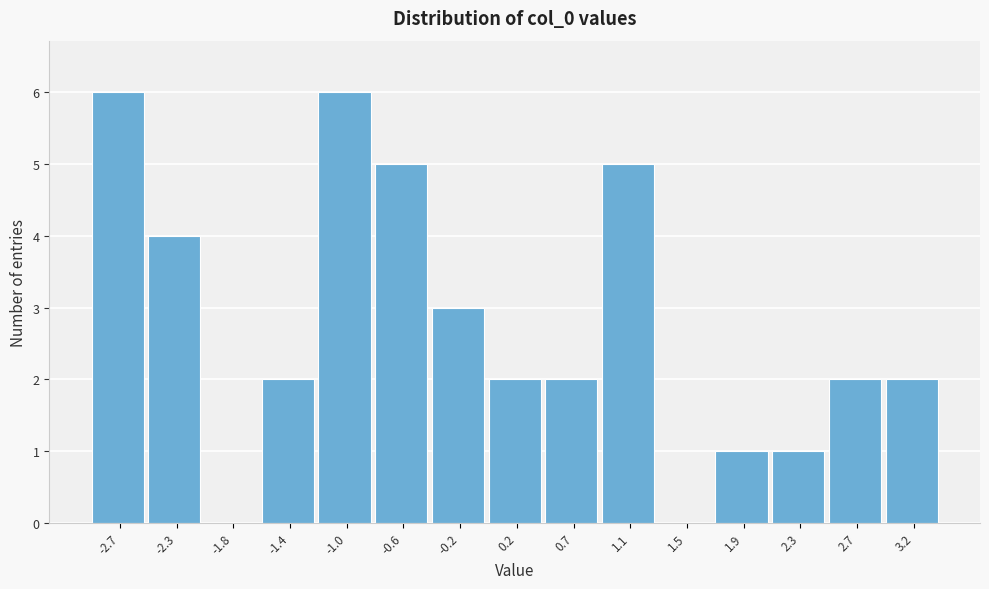

Reading left to right, extract all data points from this chart.

-2.7=6	-2.3=4	-1.8=0	-1.4=2	-1.0=6	-0.6=5	-0.2=3	0.2=2	0.7=2	1.1=5	1.5=0	1.9=1	2.3=1	2.7=2	3.2=2